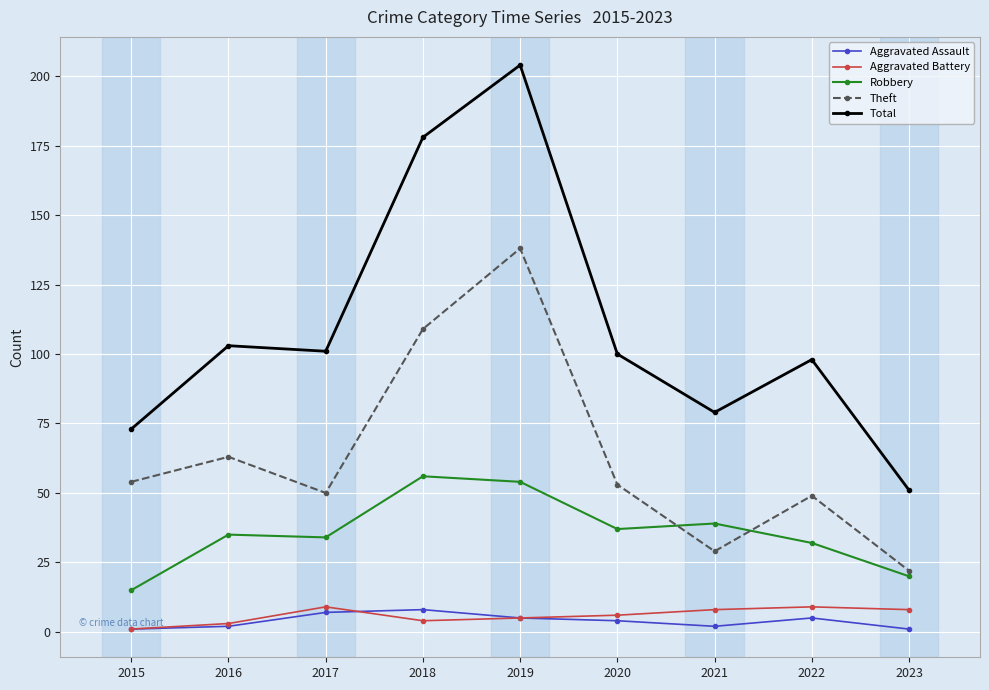

What is the difference between the Aggravated Battery values at 2020 and 2015?

5